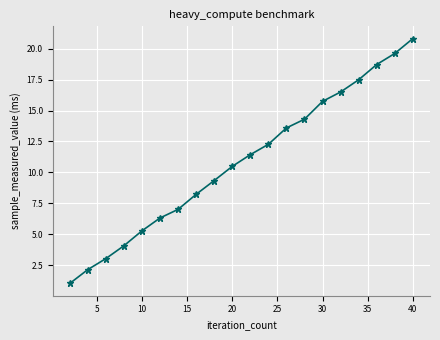

What is the sum of all values?

217.4